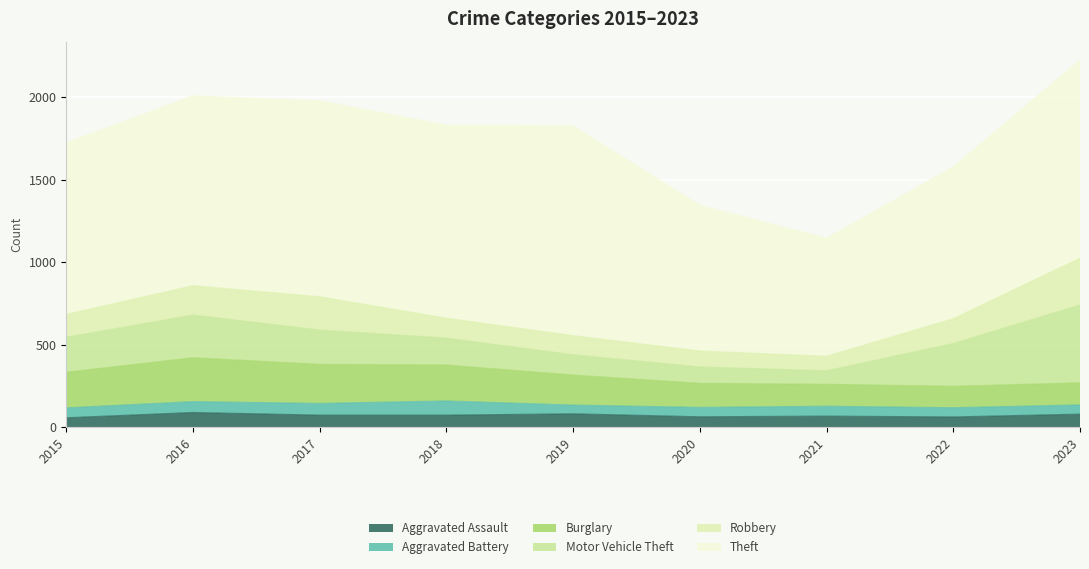

In Aggravated Battery, how many points are higher than both neighbors (excluding endpoints)?

2